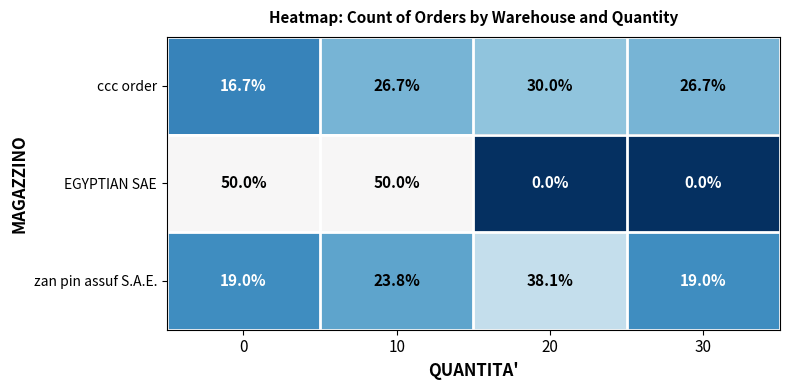

What is the average value of the ccc order series?

25.0